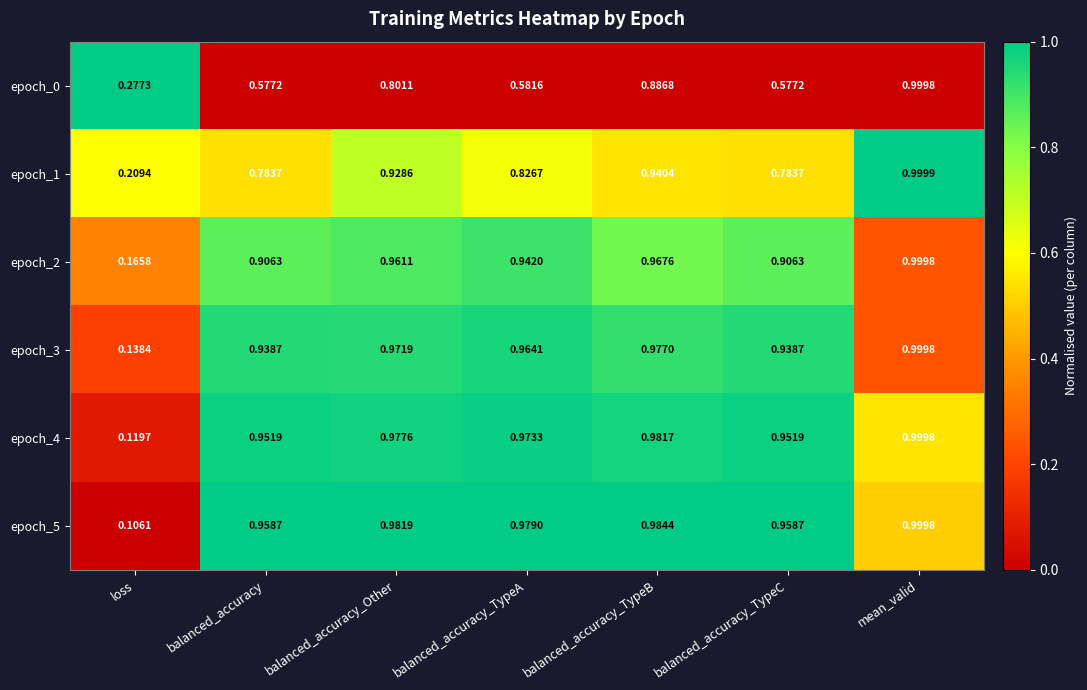

At which category is the sum across all series the highest?

mean_valid